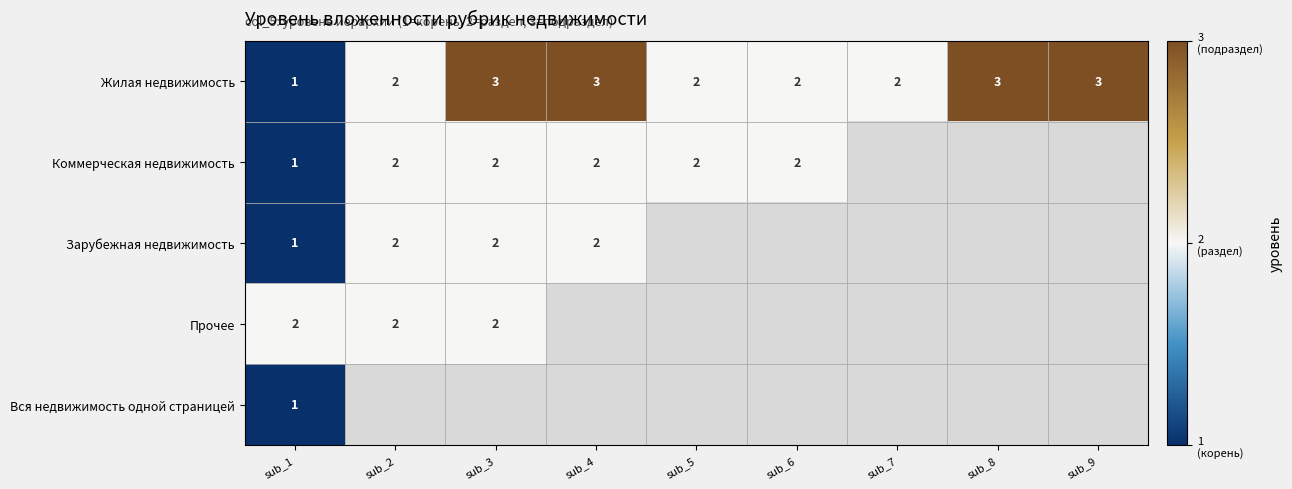

How many series are shown in this chart?

5